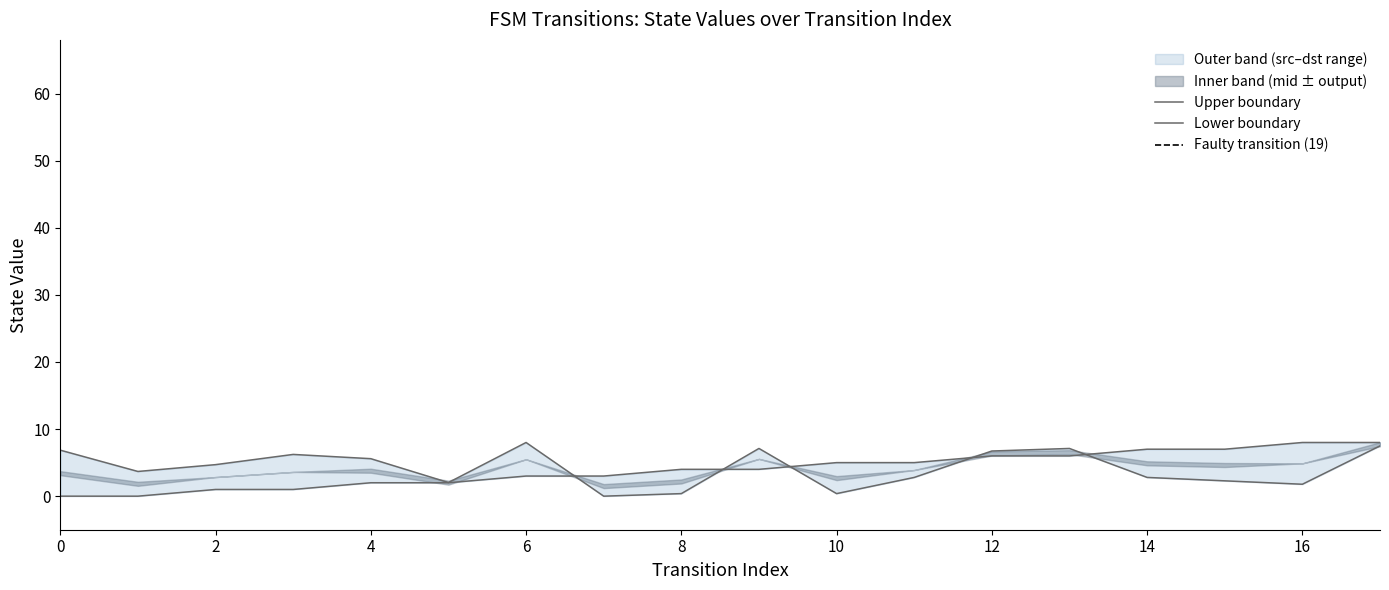

What is the difference between the maximum and minimum values in the destination_state series?

8.0